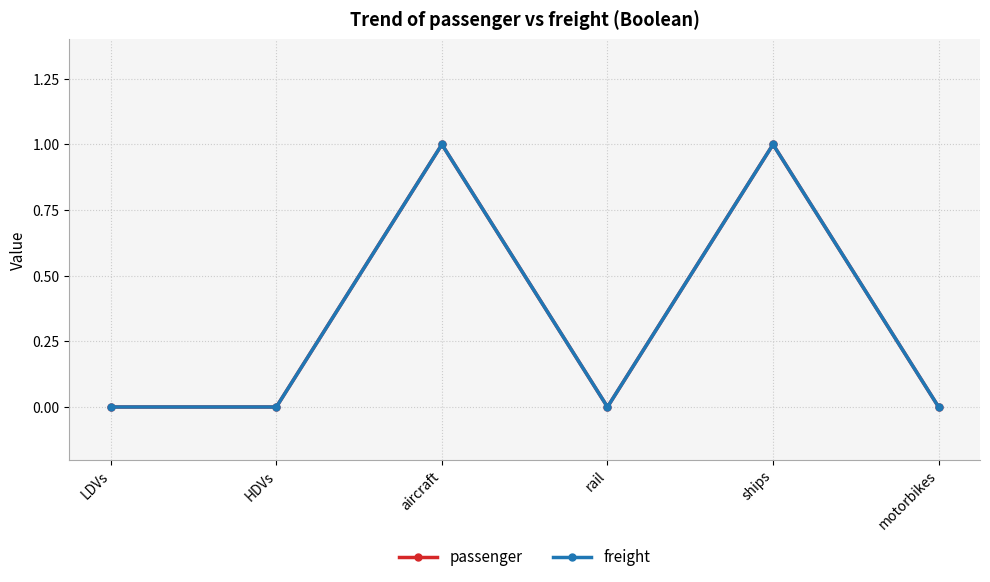

How many lines are shown in the chart?

2